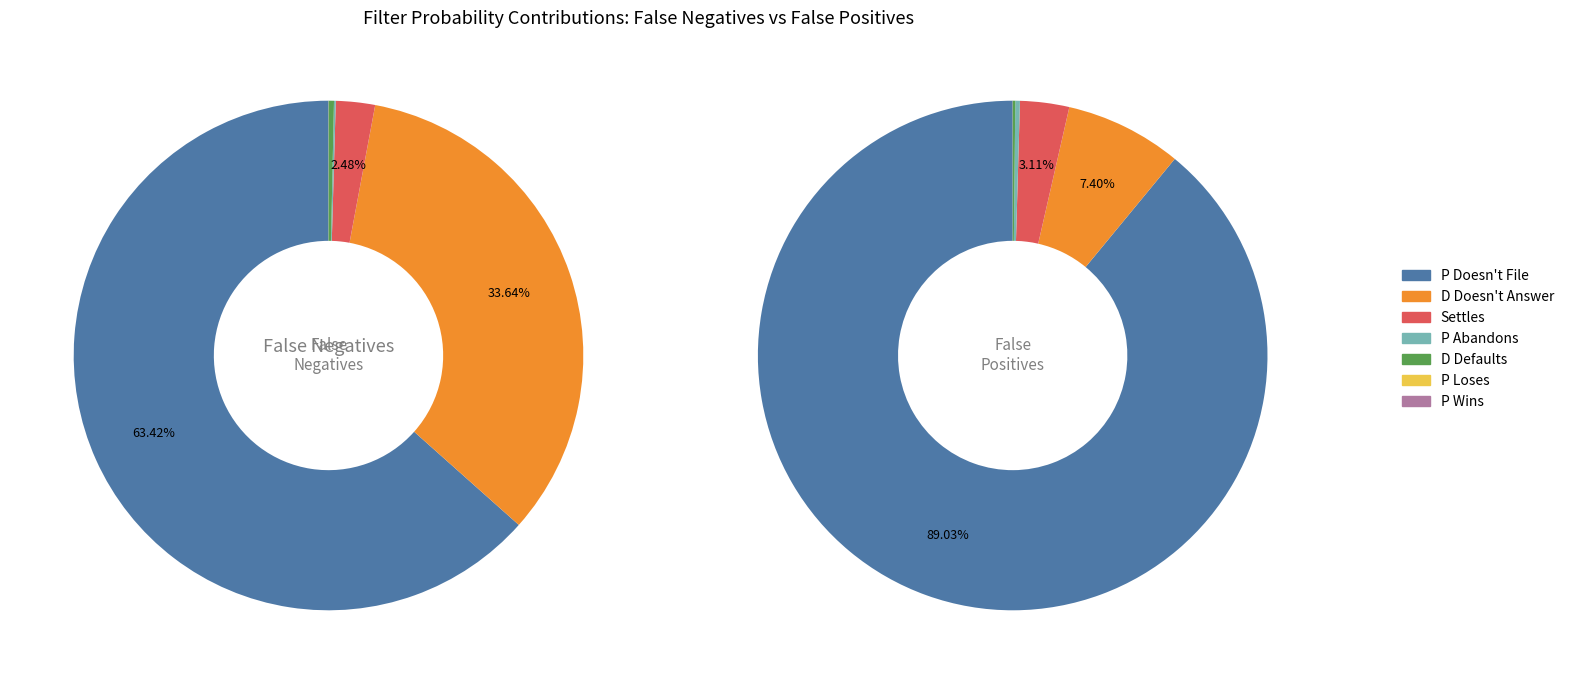

Which slice is the smallest?

P Loses